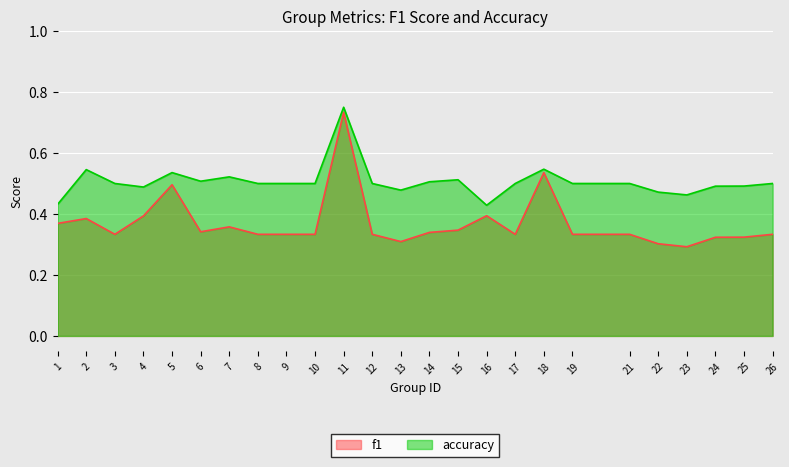

What is the difference between the highest and lowest values at 2?

0.2